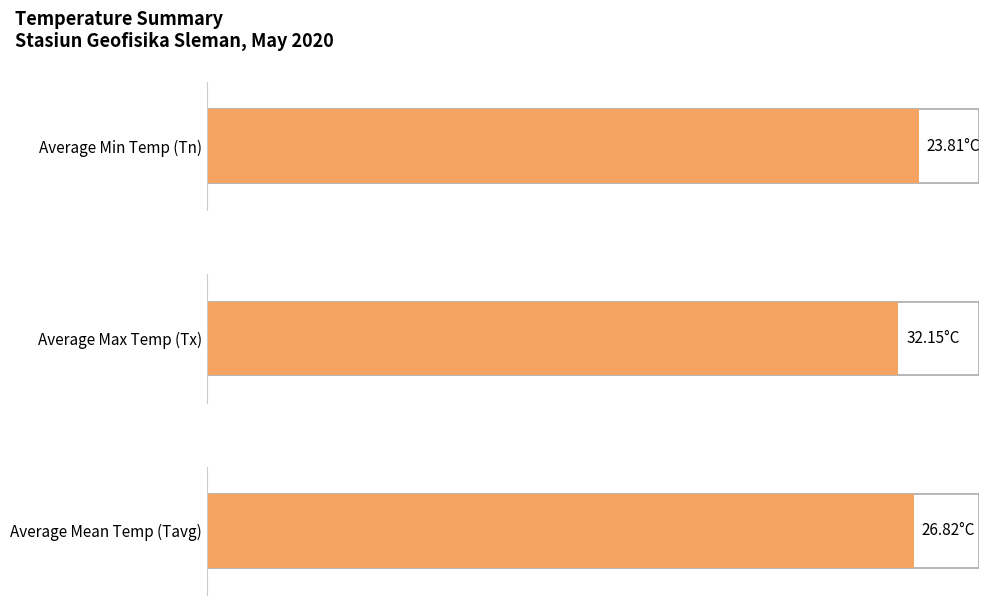

Rank the series by their maximum value, from highest to lowest.

Tx, Tavg, Tn